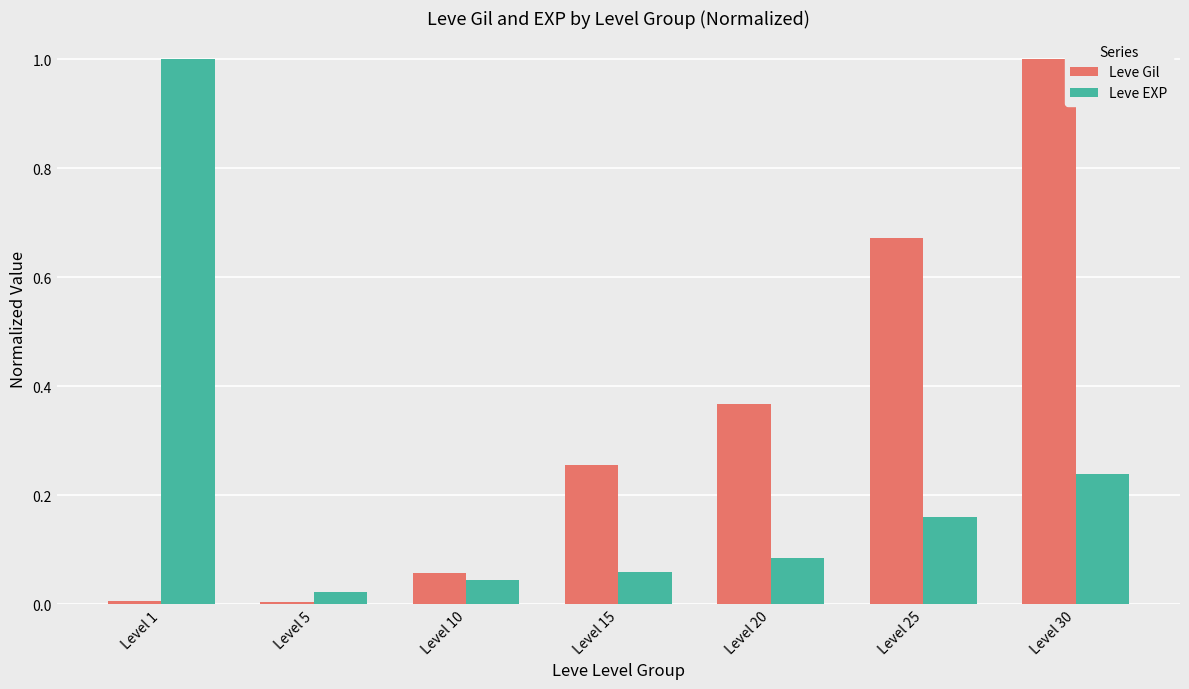

Is it true that Leve Gil equals 0.0 at Level 1?

True